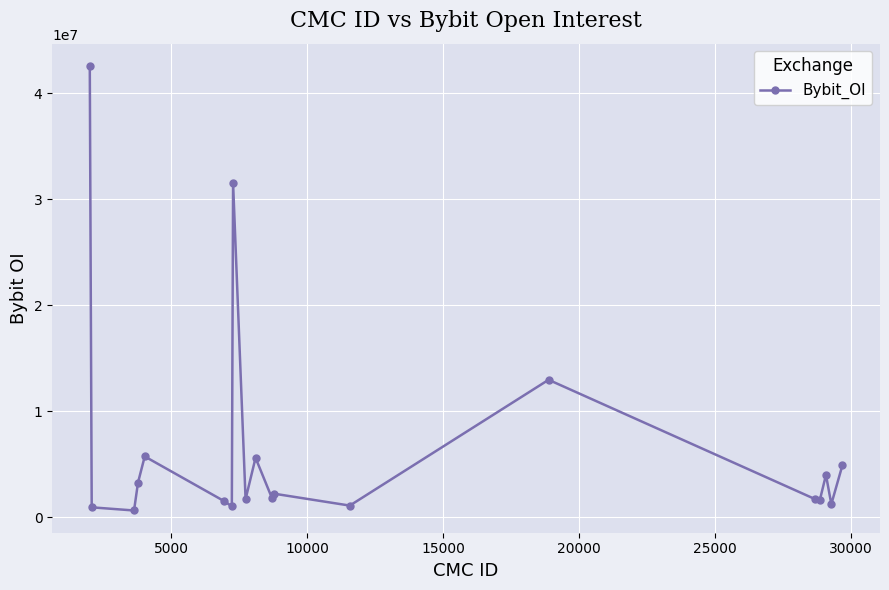

What is the greatest value displayed?

42590926